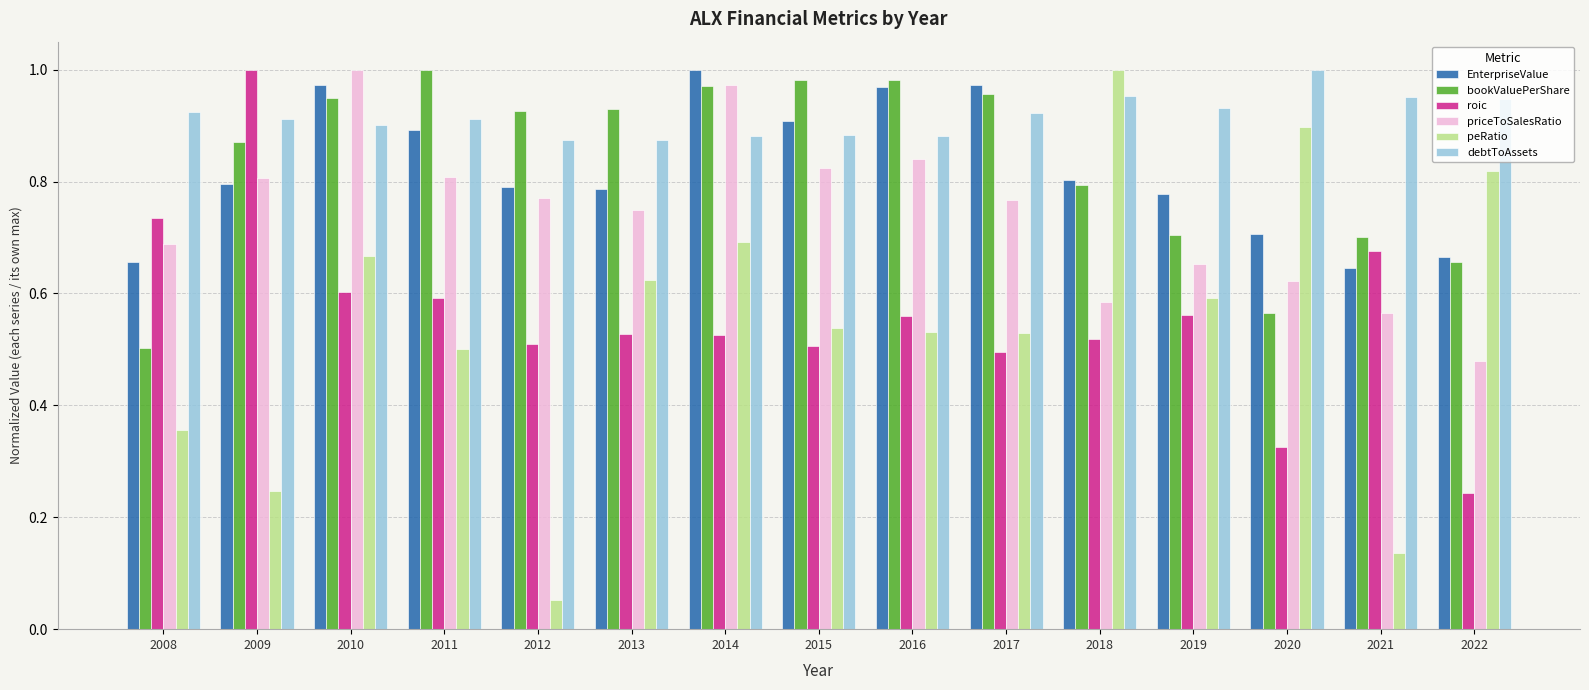

Is it true that roic equals 1.4 at 2009?

False